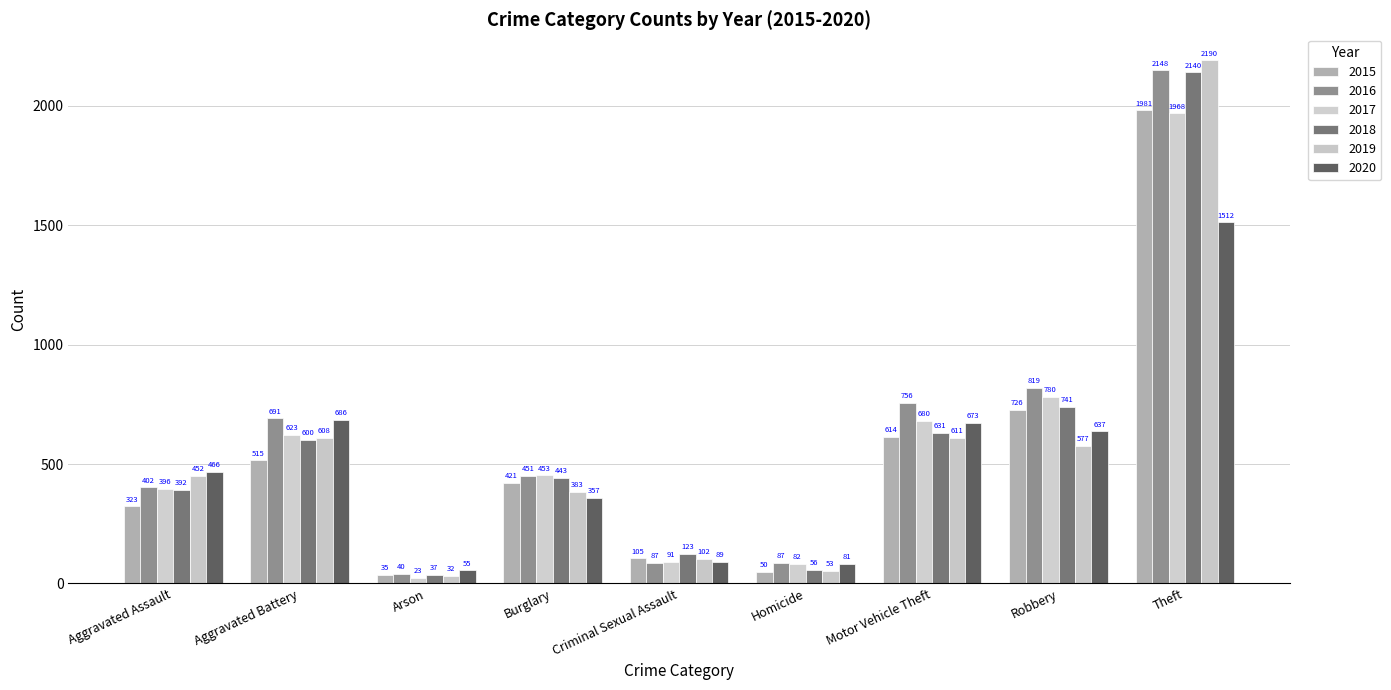

The 2018 series shows 156 at Burglary. True or false?

False